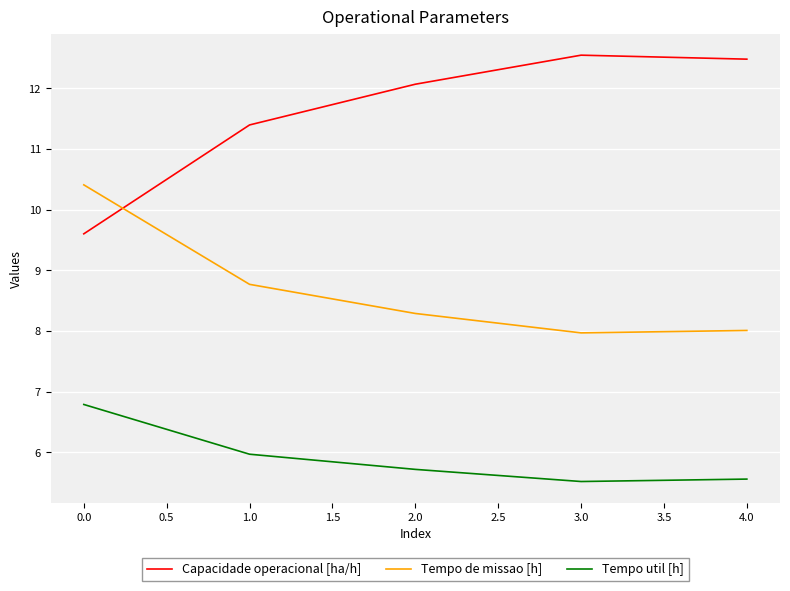

Rank the series by their average value, from lowest to highest.

Tempo util [h], Tempo de missao [h], Capacidade operacional [ha/h]